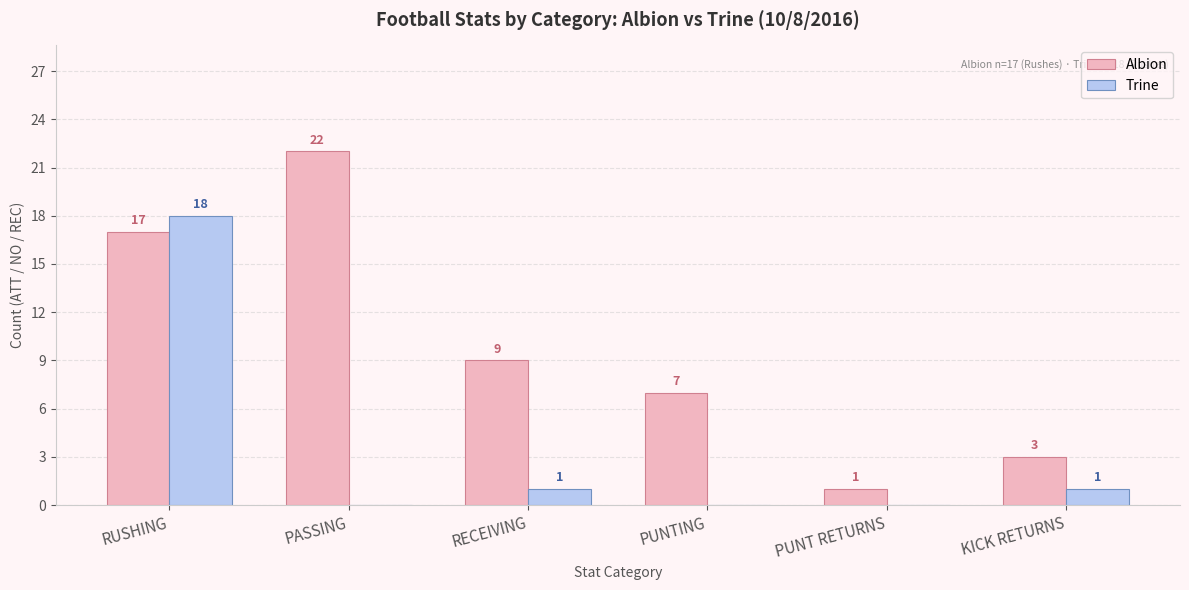

What value does the Albion series have at PUNTING, to the nearest 10?

10